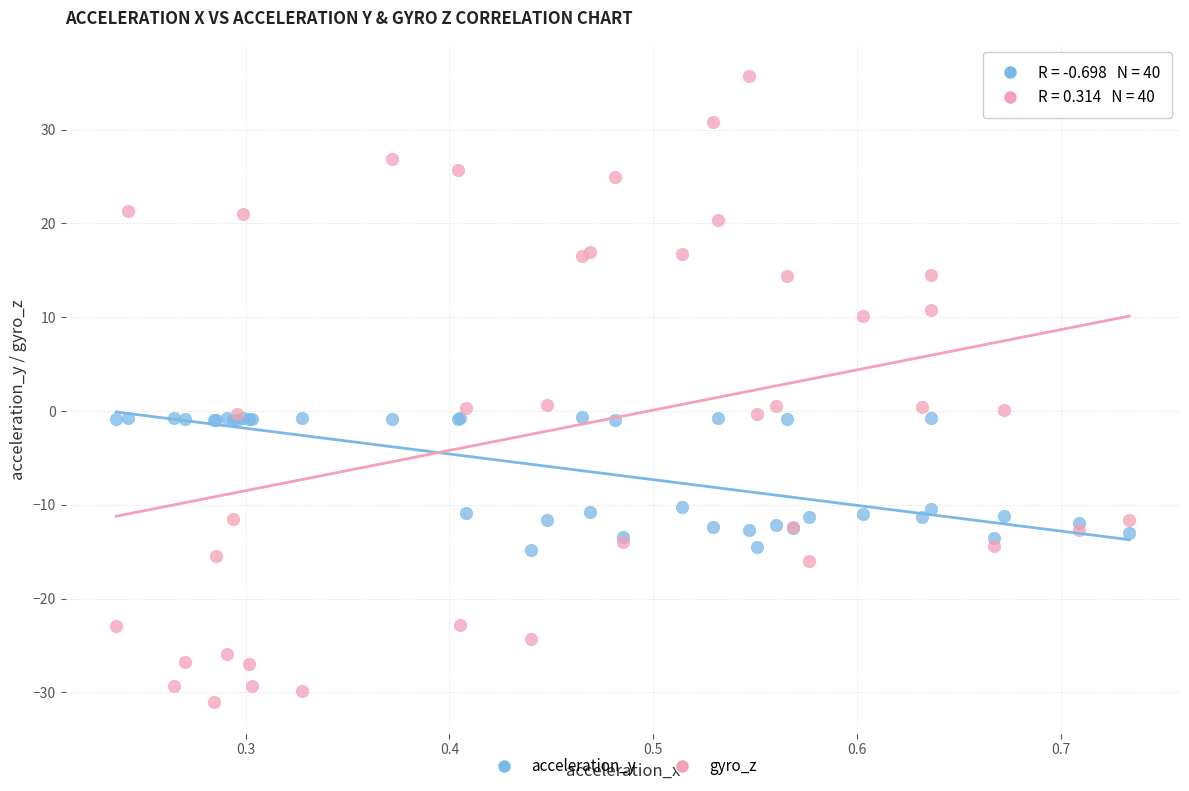

Which series reaches the minimum Y coordinate?

gyro_z